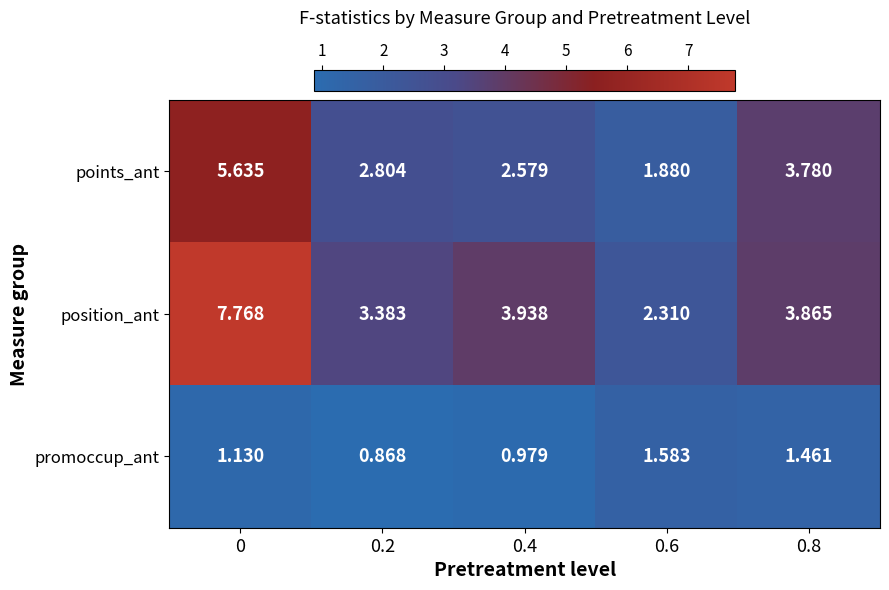

At how many categories does at least one series exceed 4?

1